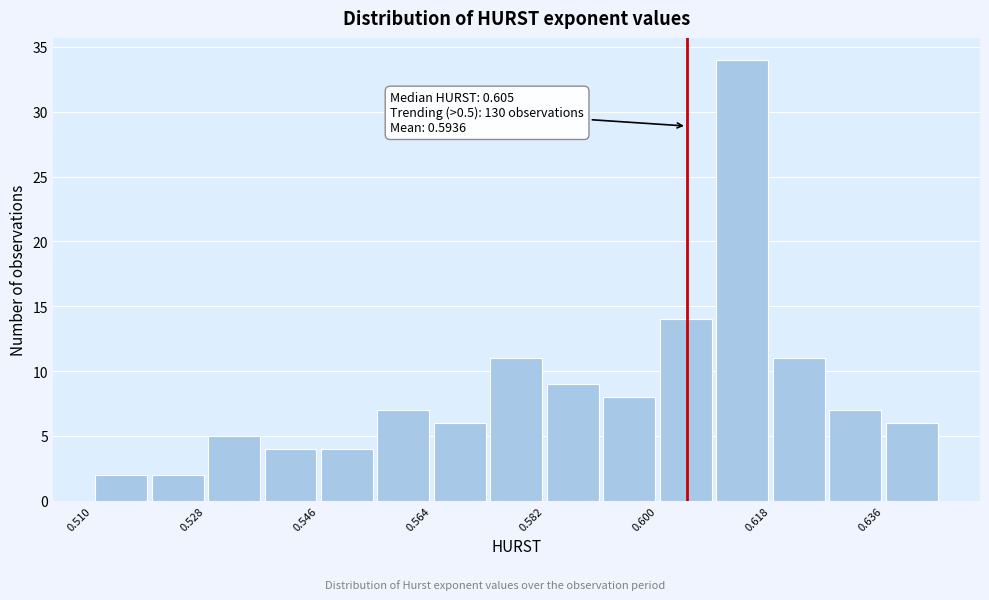

Over which range of the x-axis is the bar tallest?

0.609 to 0.618